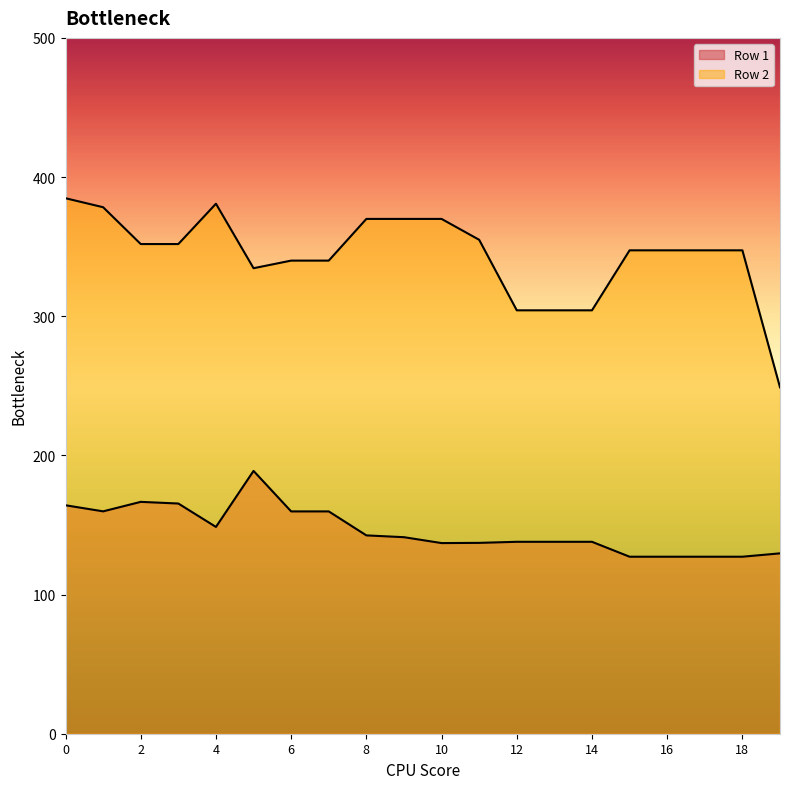

What is the sum of all Row 1 values?

2922.9